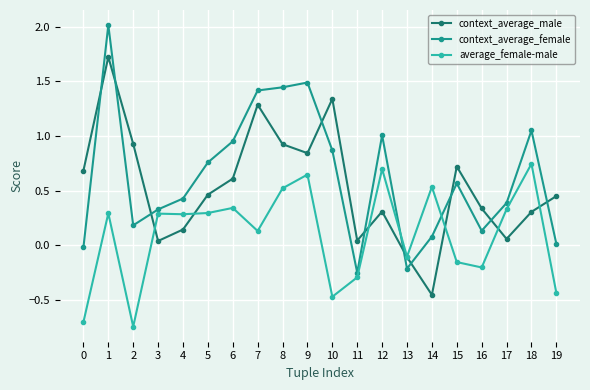

Which series ends up on top after the final intersection of context_average_male and average_female-male?

context_average_male